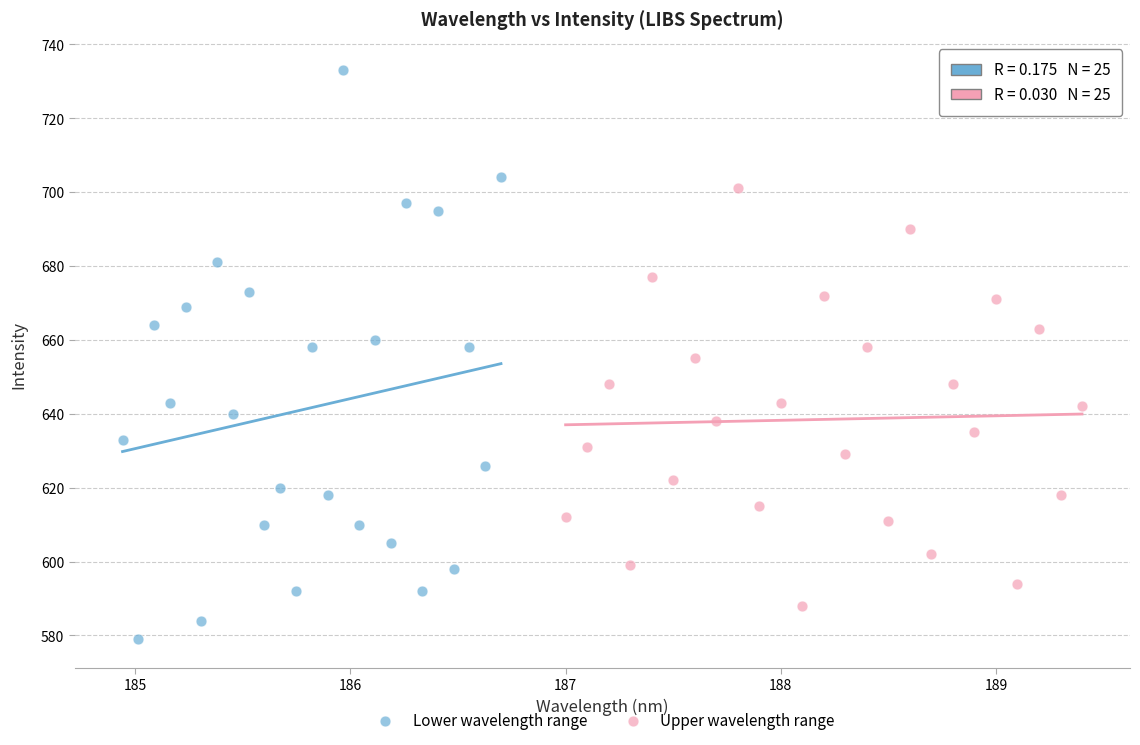

Which series has the widest spread of Y values?

Lower wavelength range